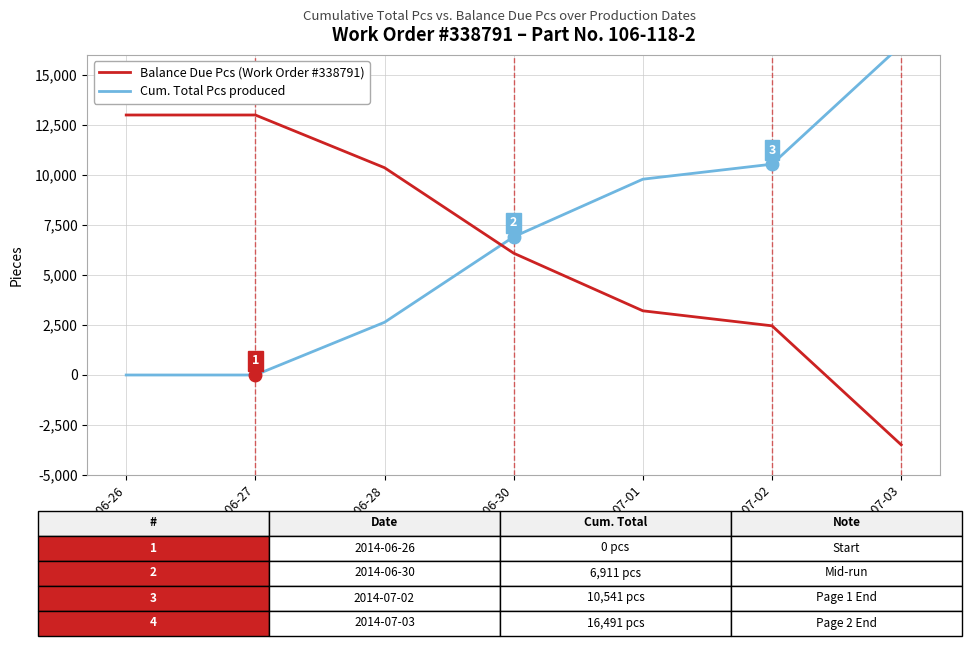

Reading left to right, what are all the values shown in this chart?

Cum. Total Pcs: 0	0	2636	6911	9791	10541	16491
Balance Due Pcs: 13000	13000	10364	6089	3209	2459	-3491